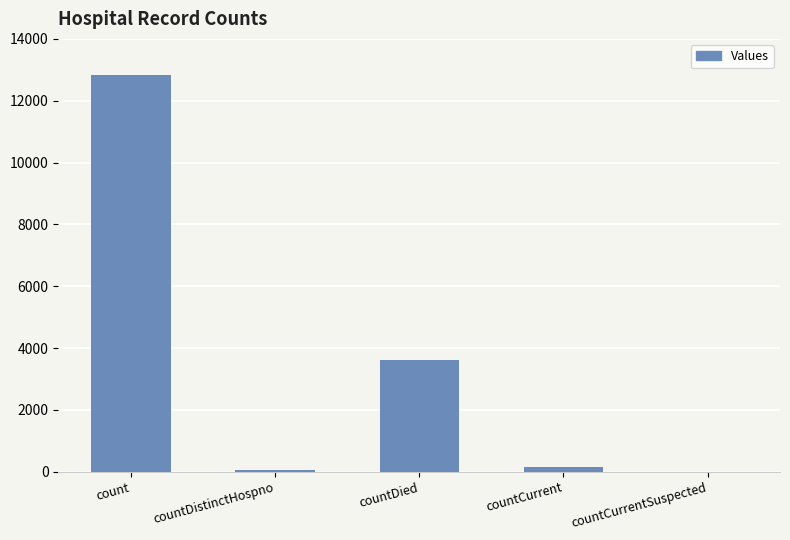

What value does the data have at countDistinctHospno, to the nearest 100?

100